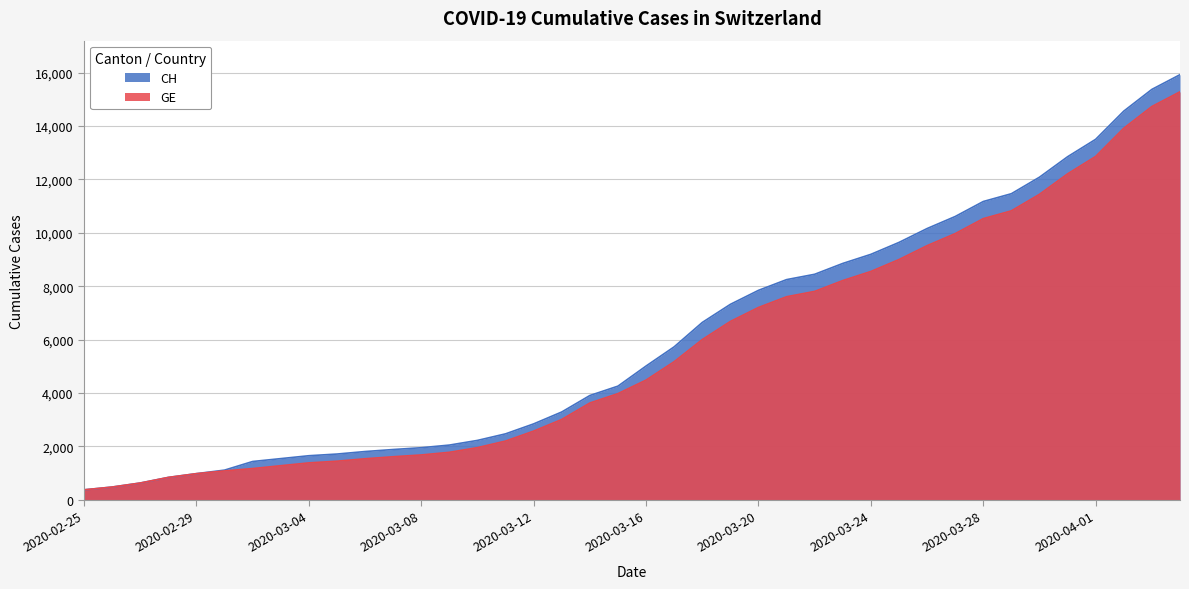

Is it true that CH equals 900 at 2020-02-27?

False